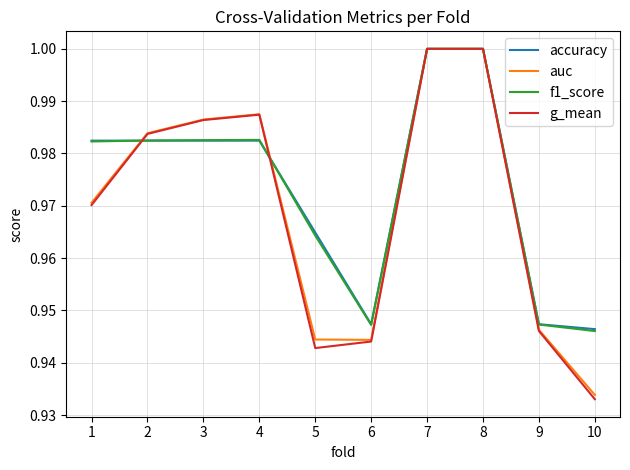

The f1_score series shows 0.4 at 9. True or false?

False